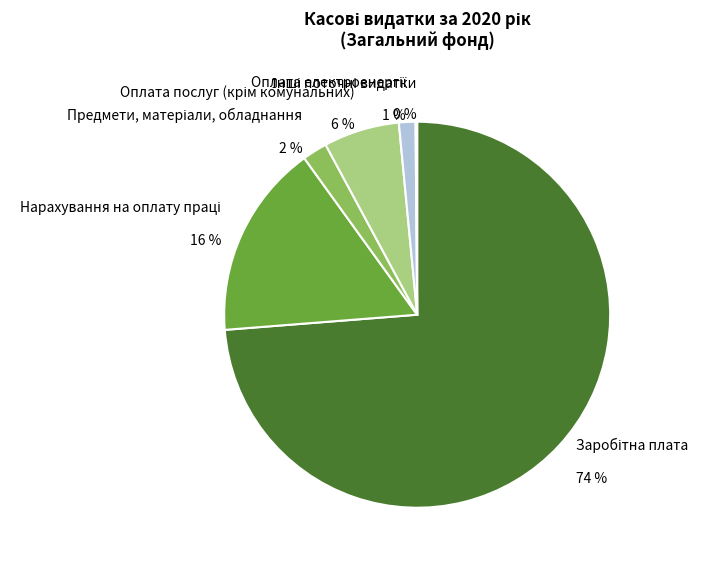

Is there a majority slice in this chart?

Yes